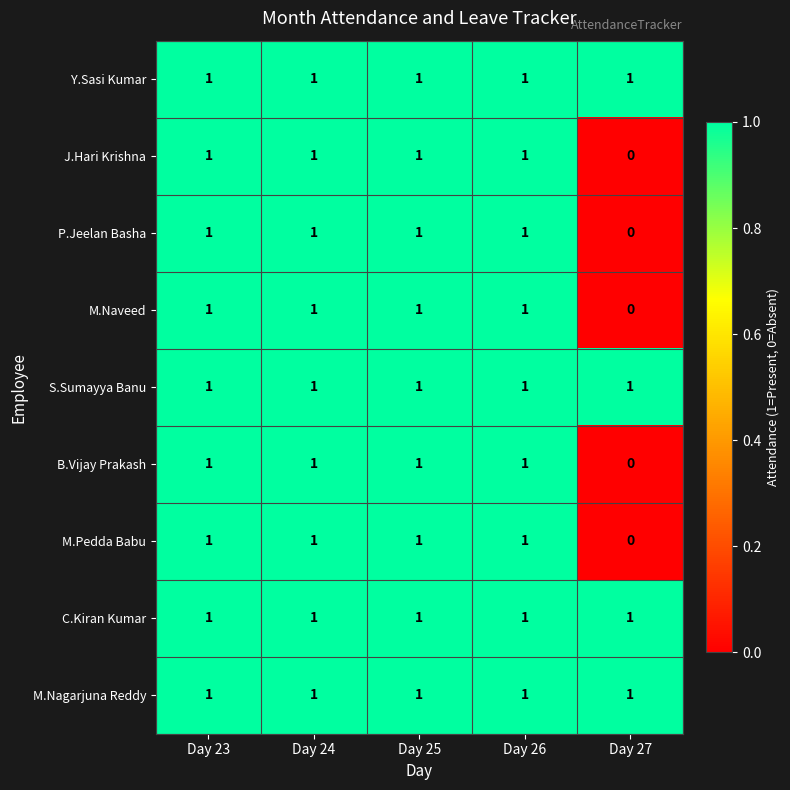

True or false: M.Pedda Babu has a value of -1 at Day 27.

False